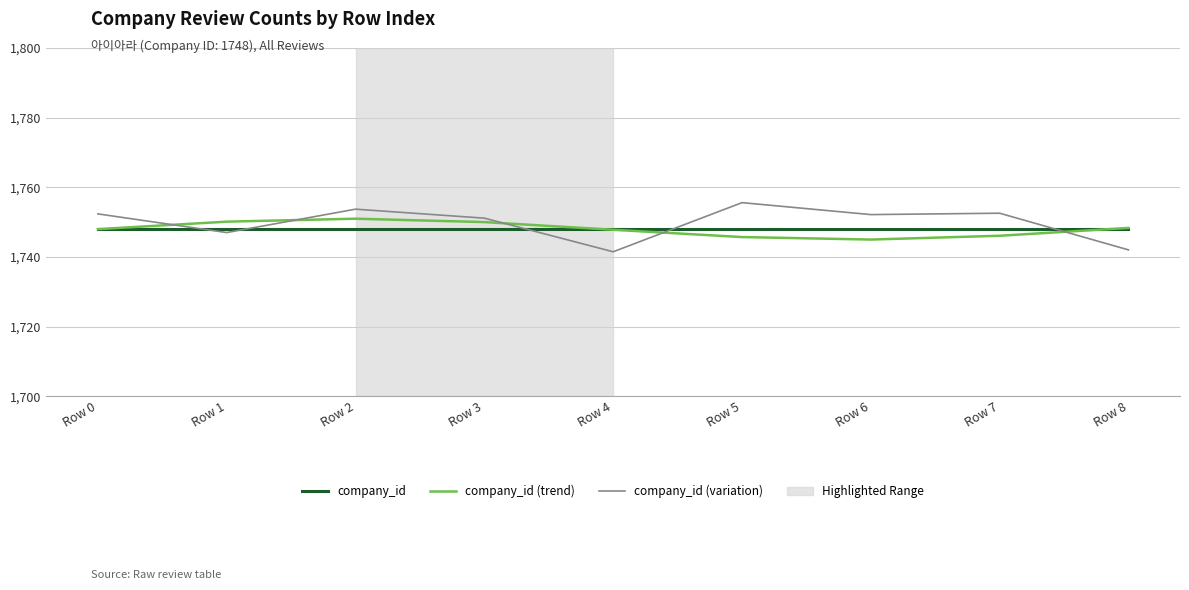

List the series in order of their peak value, lowest first.

company_id, company_id (trend), company_id (variation)